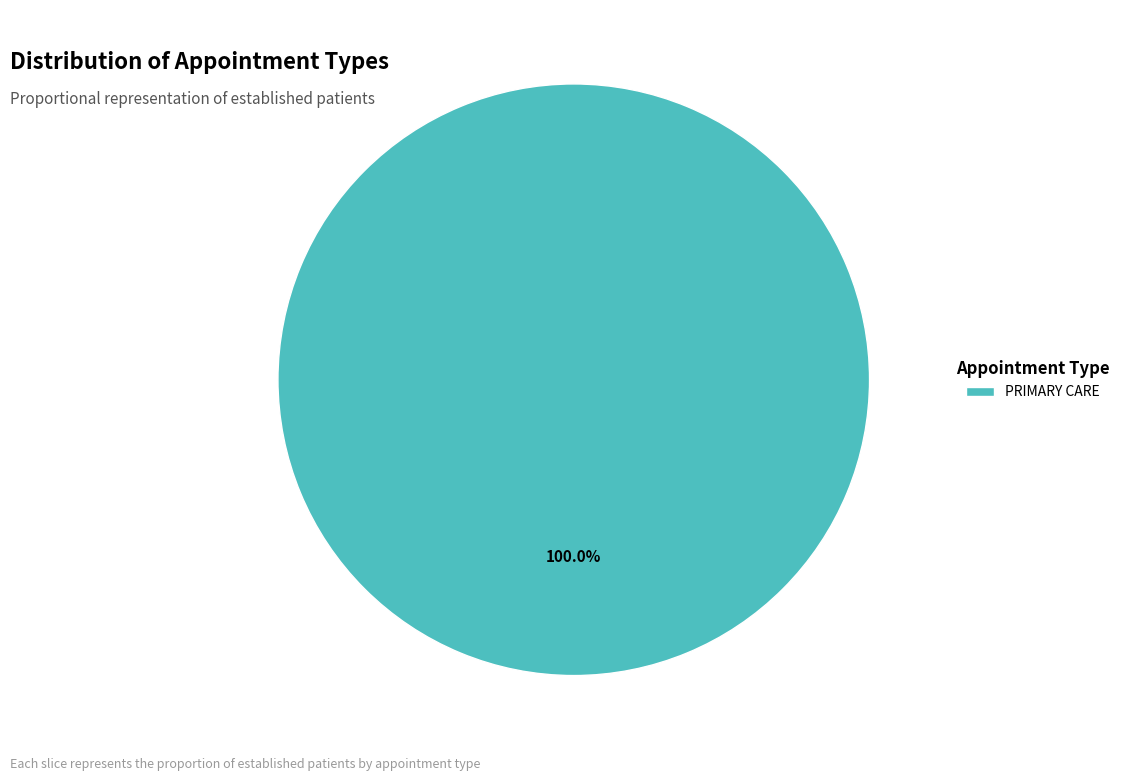

Is there any slice that represents more than half of the pie?

Yes